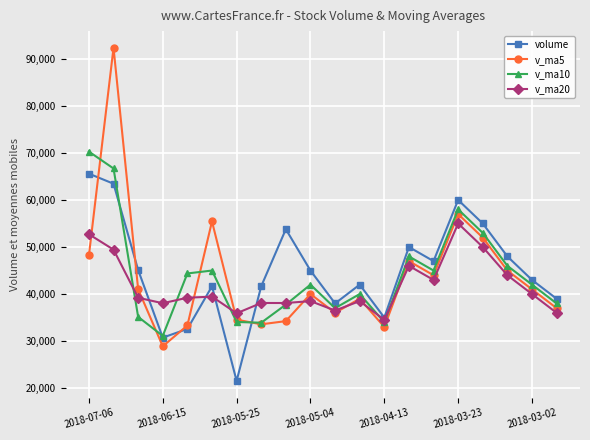

Which series has the widest spread of values?

v_ma5